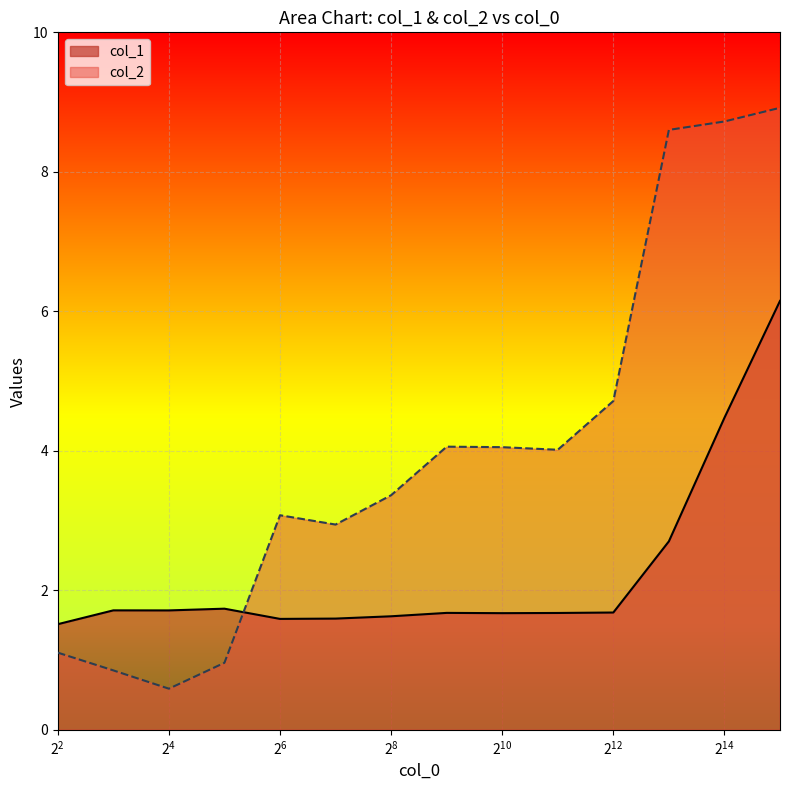

How many series are shown in this chart?

2